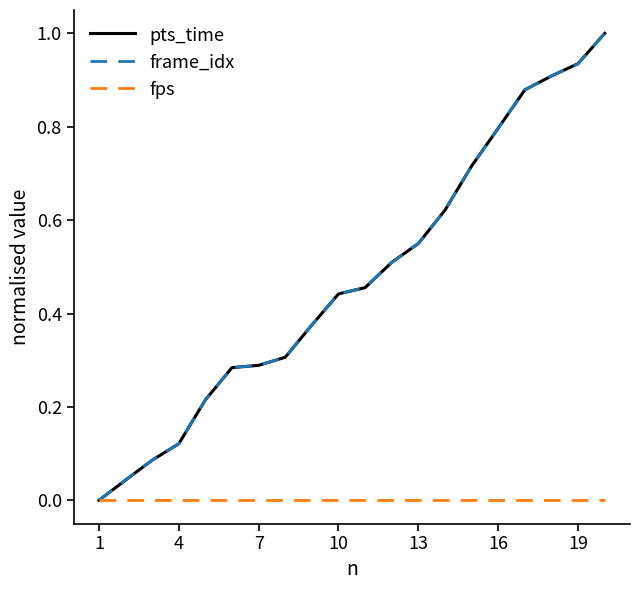

Does the chart have visible grid lines?

No